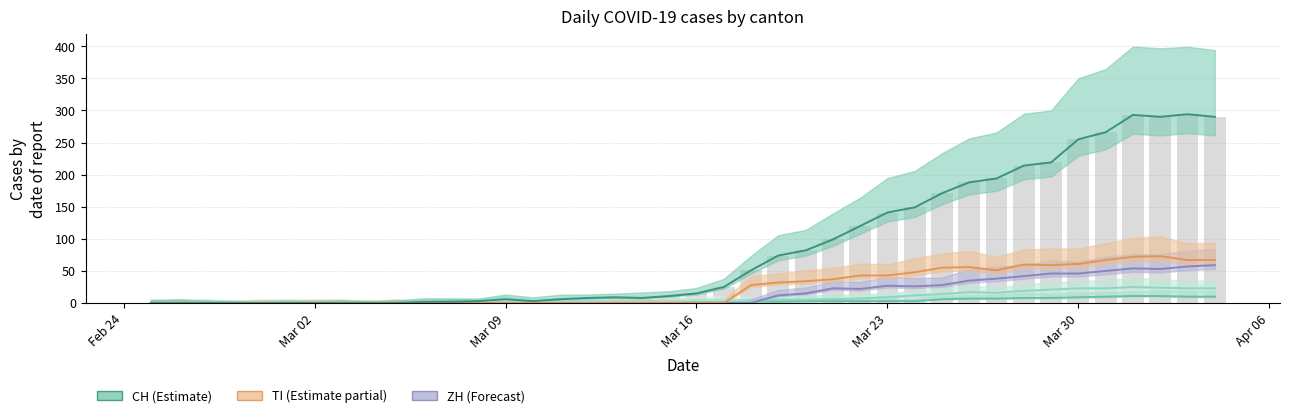

How many groups of bars are there?

40